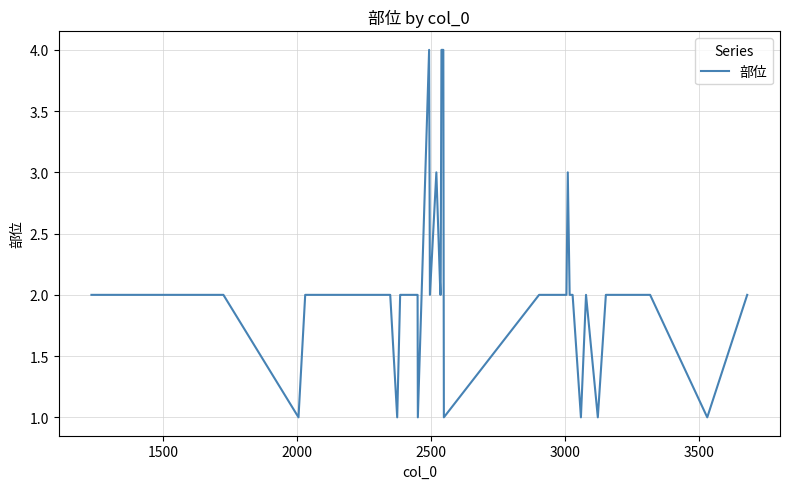

What is the difference between the maximum and minimum values?

3